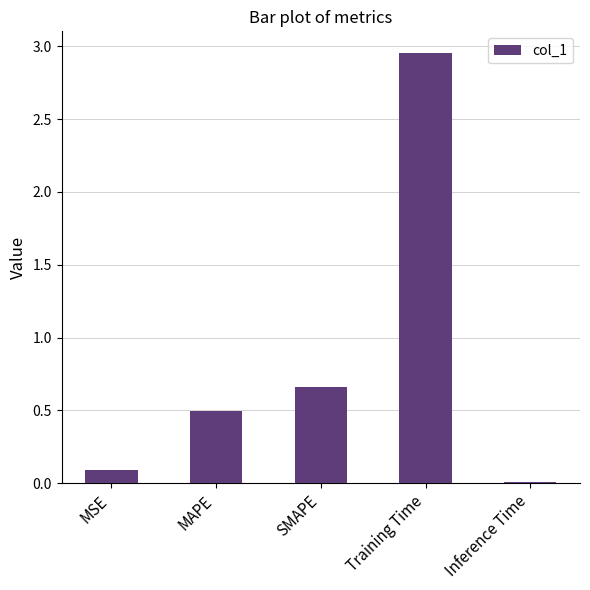

How many series are shown in this chart?

1